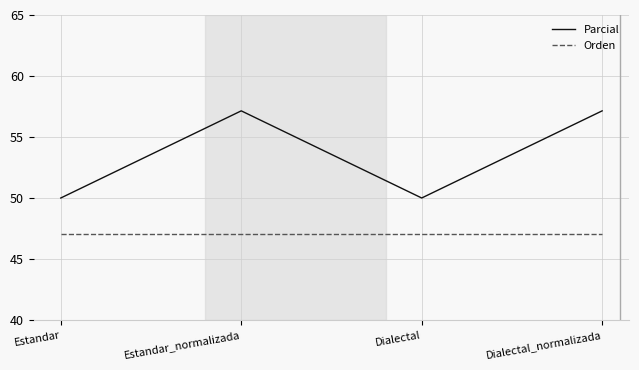

True or false: Orden has more than 1 interior local peaks.

False